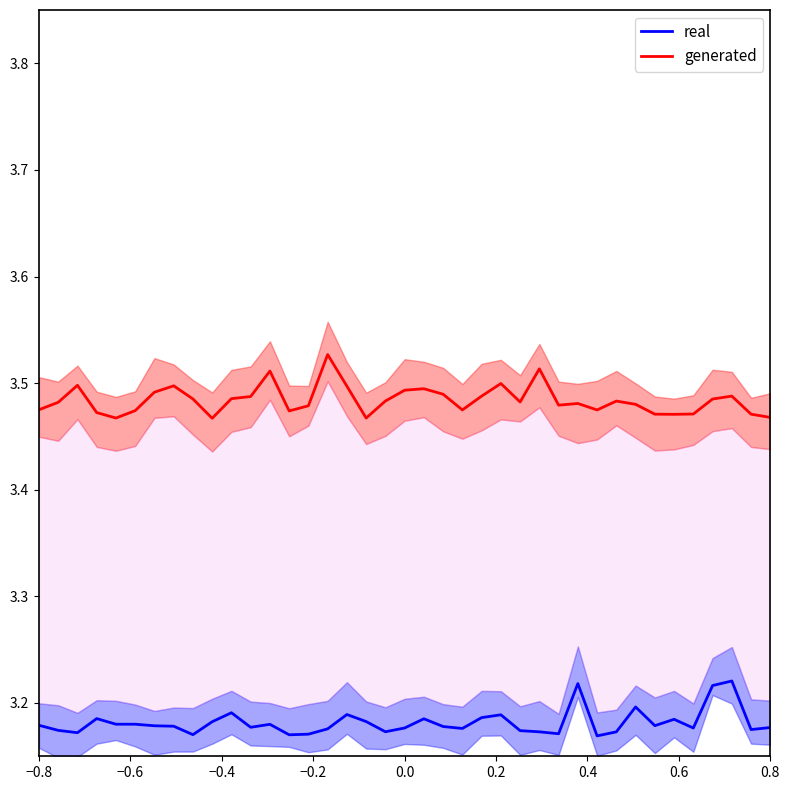

True or false: real and generated intersect in this chart.

False